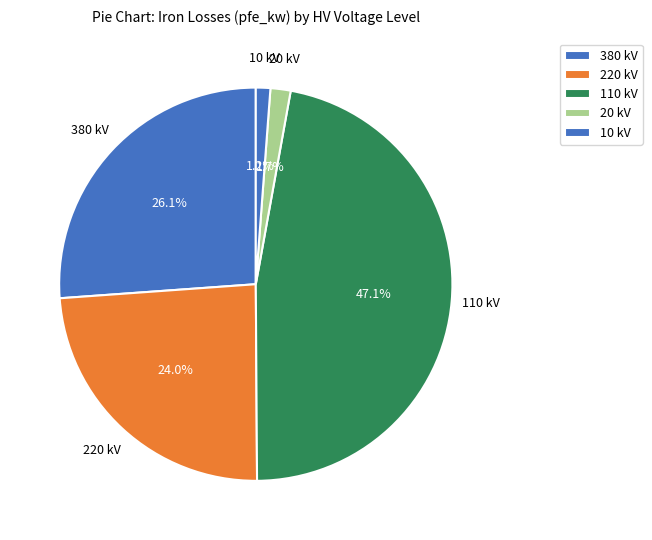

How many slices are in this pie chart?

5